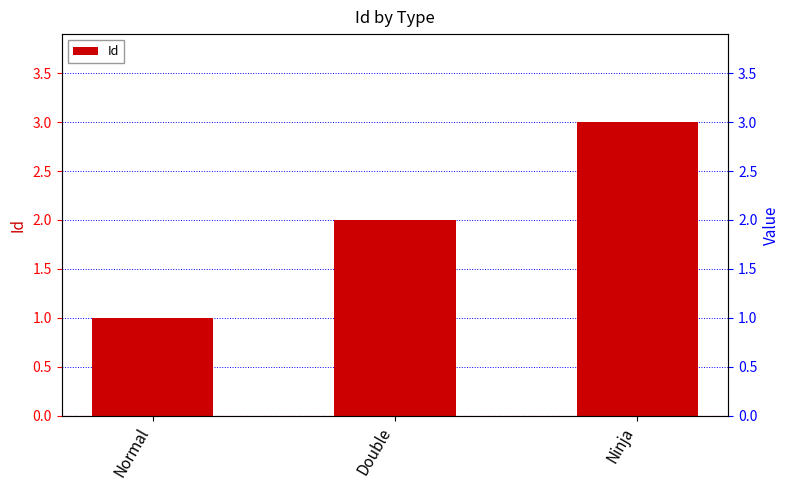

Which category has the highest value across all series?

Ninja